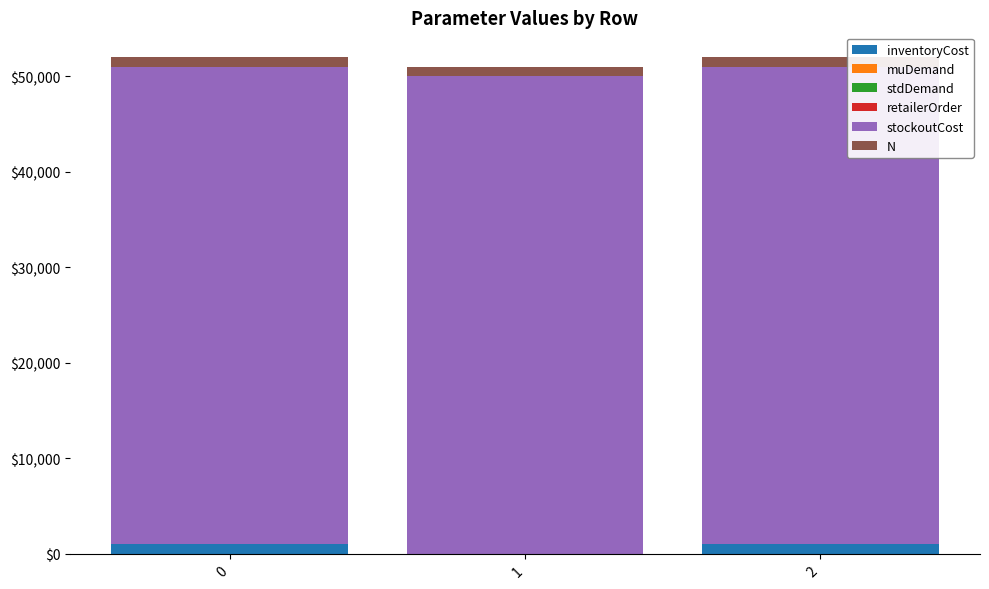

The N series shows 1000.0 at 2. True or false?

True